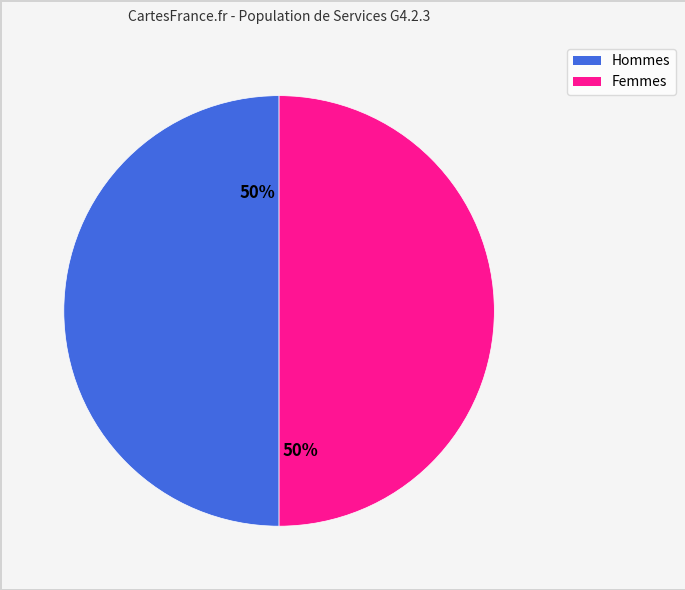

To the nearest percent, what is the average slice percentage?

50%